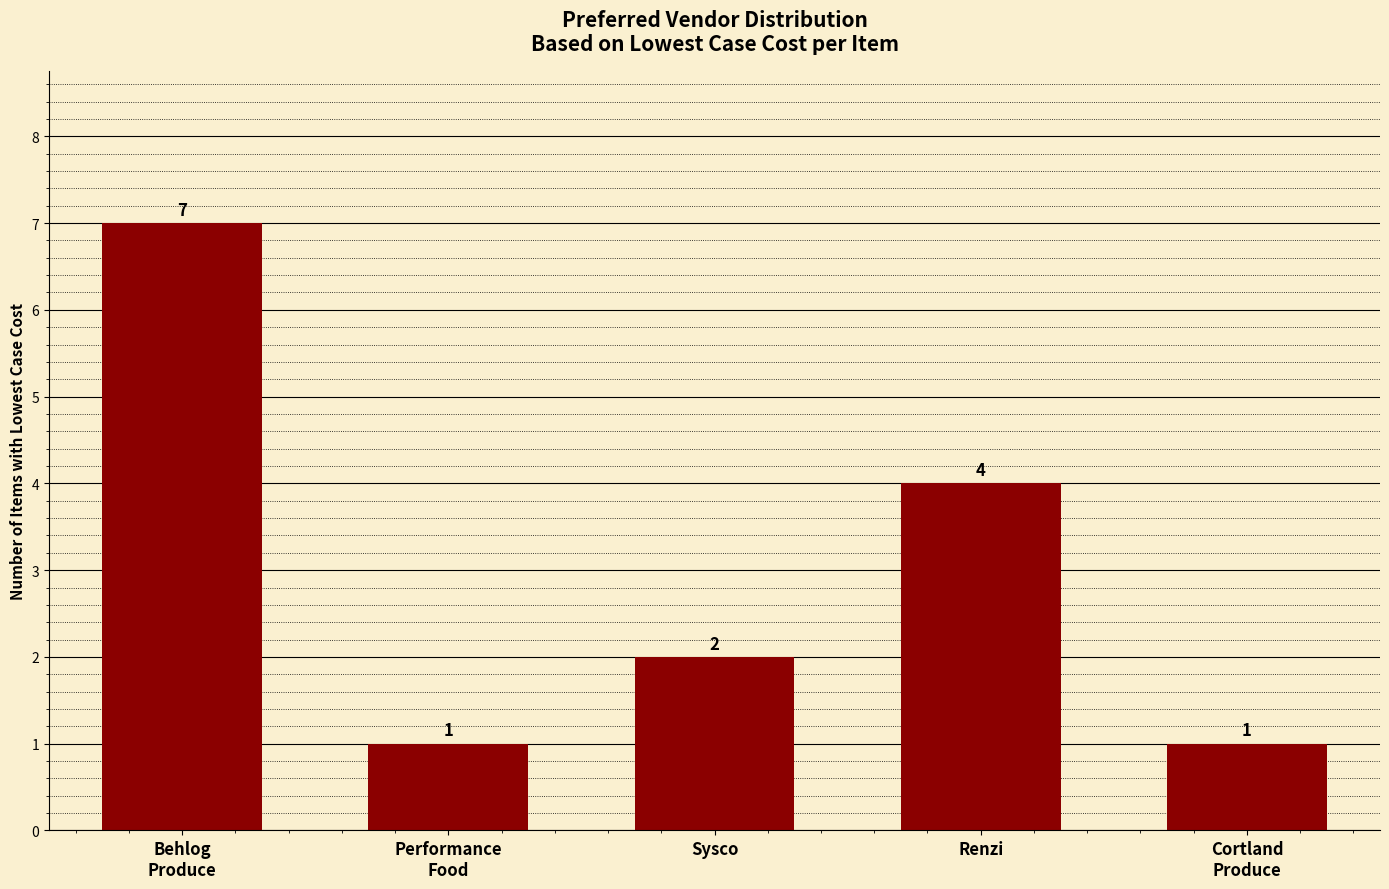

What is the smallest value displayed?

1